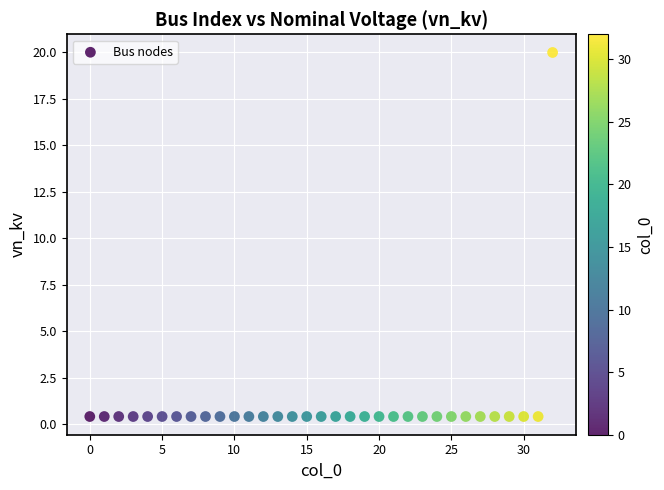

What is the range of Y values (max minus min)?

19.6